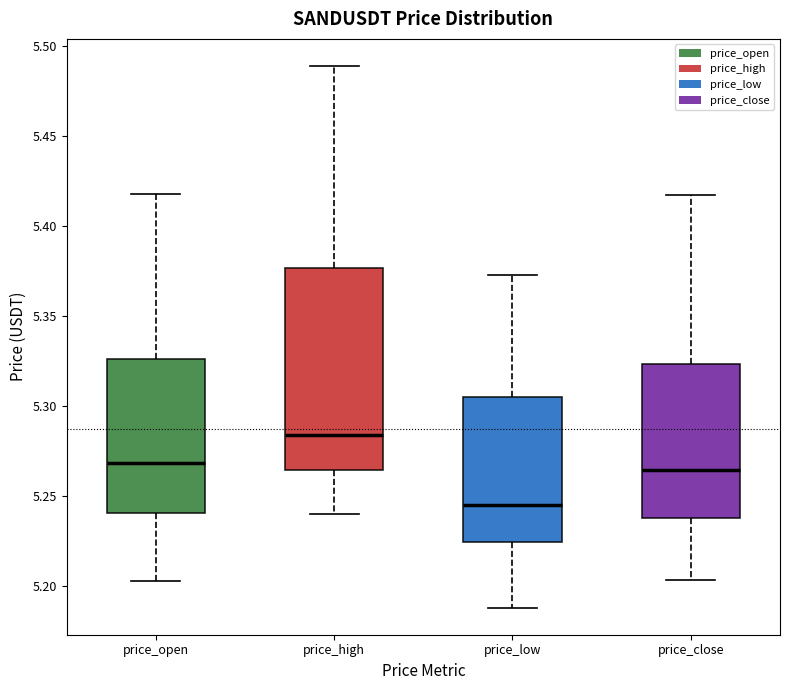

Reading left to right, read every box against the y-axis: the position of its median line, the range the box covers, and the ends of its whiskers. The values are not printed on the chart, so give them approximately, as read against the axis.

price_open: median 5.270, box 5.240 to 5.325, whiskers 5.205 to 5.420
price_high: median 5.285, box 5.265 to 5.375, whiskers 5.240 to 5.490
price_low: median 5.245, box 5.225 to 5.305, whiskers 5.190 to 5.375
price_close: median 5.265, box 5.240 to 5.325, whiskers 5.205 to 5.415